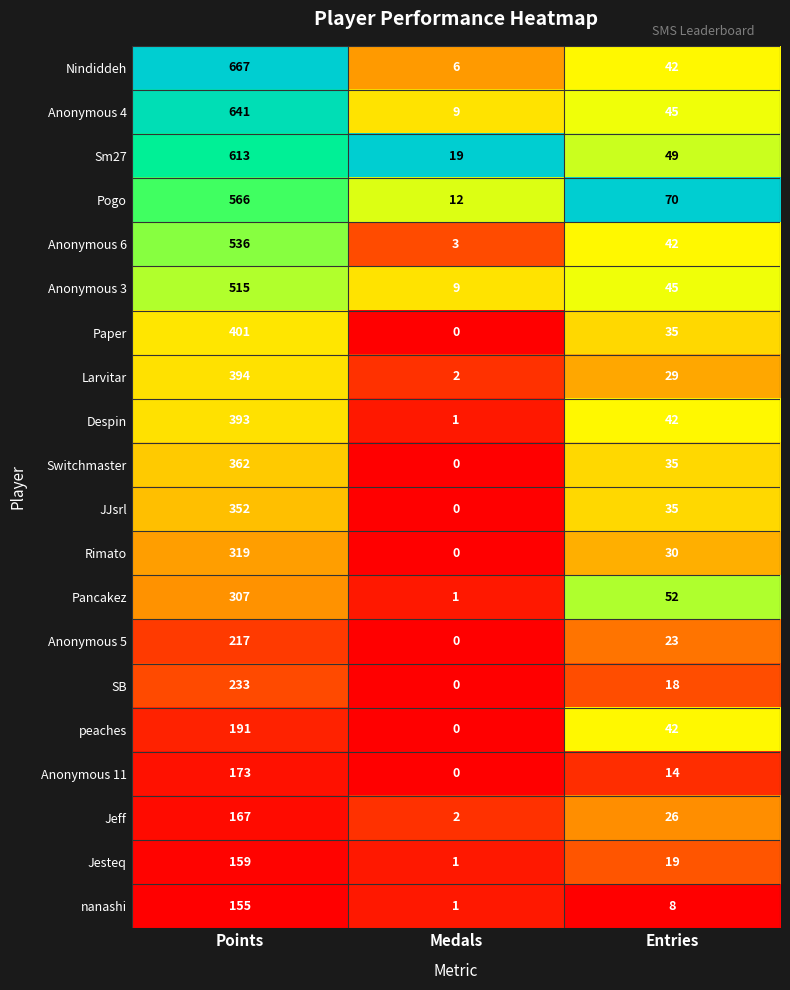

At Points, list the series in order from smallest to largest.

nanashi, Jesteq, Jeff, Anonymous 11, peaches, Anonymous 5, SB, Pancakez, Rimato, JJsrl, Switchmaster, Despin, Larvitar, Paper, Anonymous 3, Anonymous 6, Pogo, Sm27, Anonymous 4, Nindiddeh